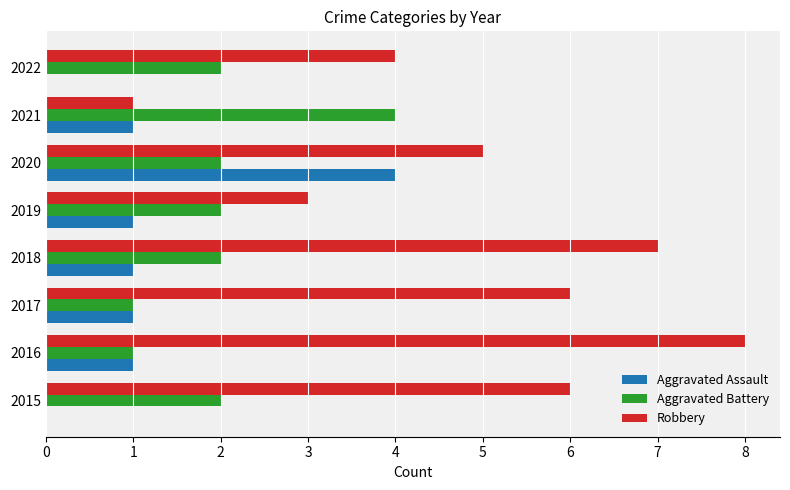

Between 2020 and 2021, which series saw the biggest shift?

Robbery